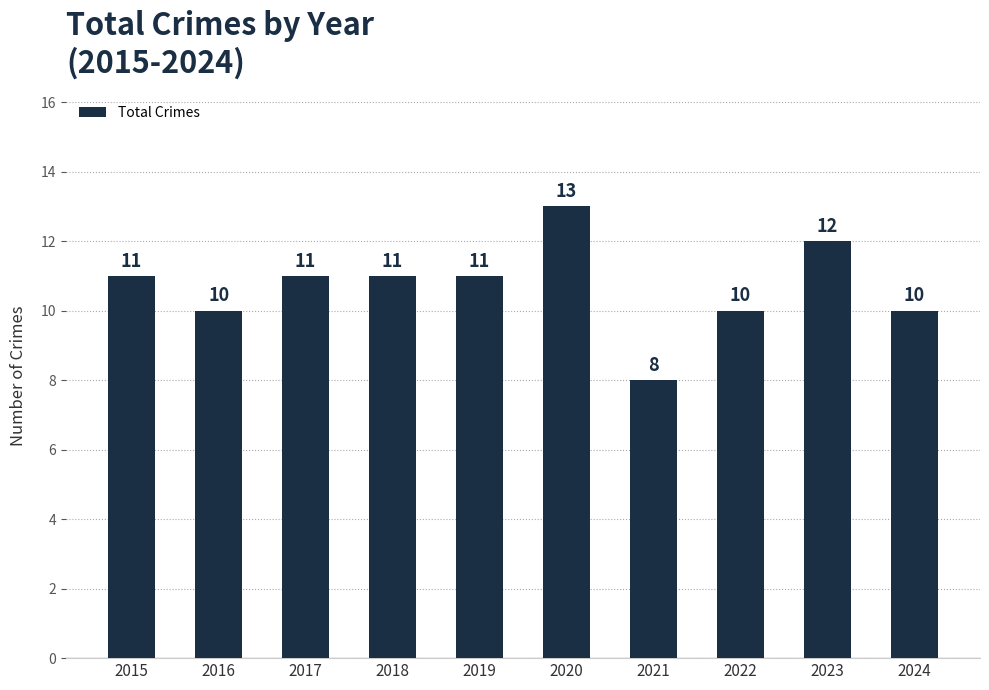

Is it true that the value at 2018 is 11?

True